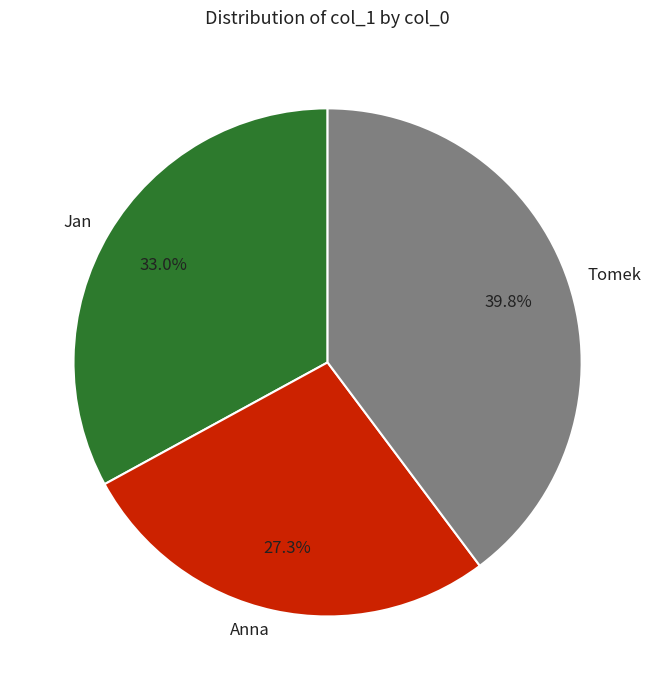

Do Anna and Jan together represent more than half of the pie?

Yes